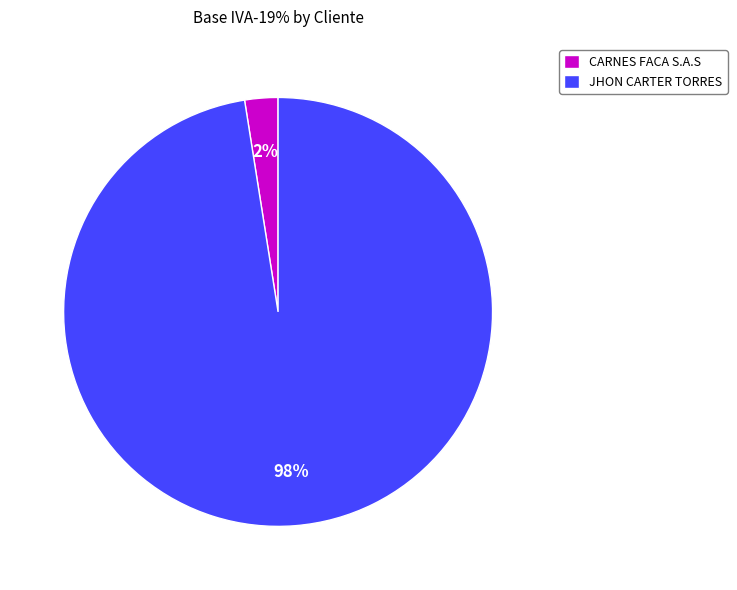

Is it true that CARNES FACA S.A.S is 2% of the pie?

True